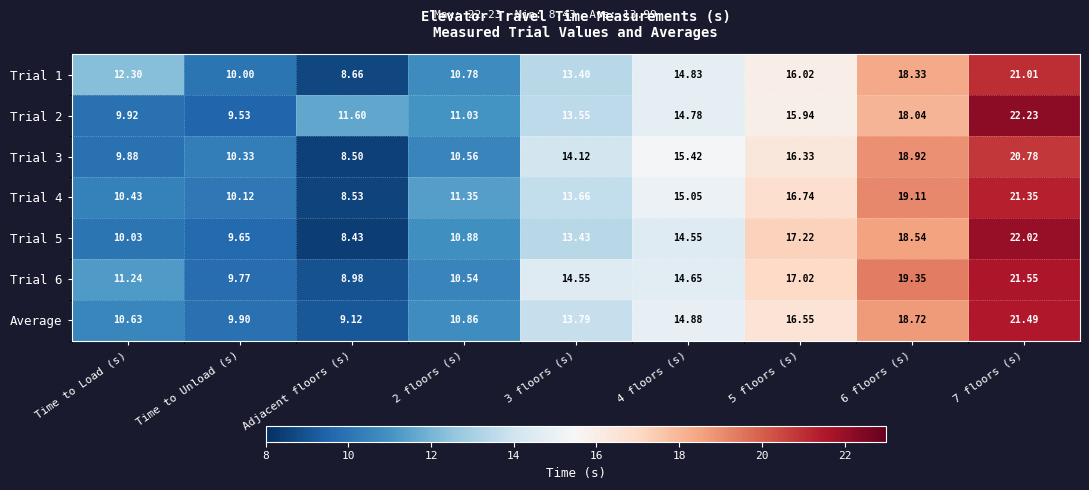

Is the value of Trial 1 at 4 floors (s) greater than the value of Trial 6 at 2 floors (s)?

Yes